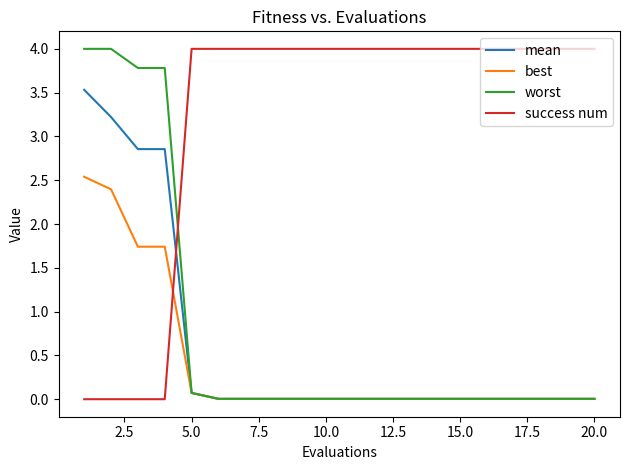

How many times do success num and best cross each other?

1